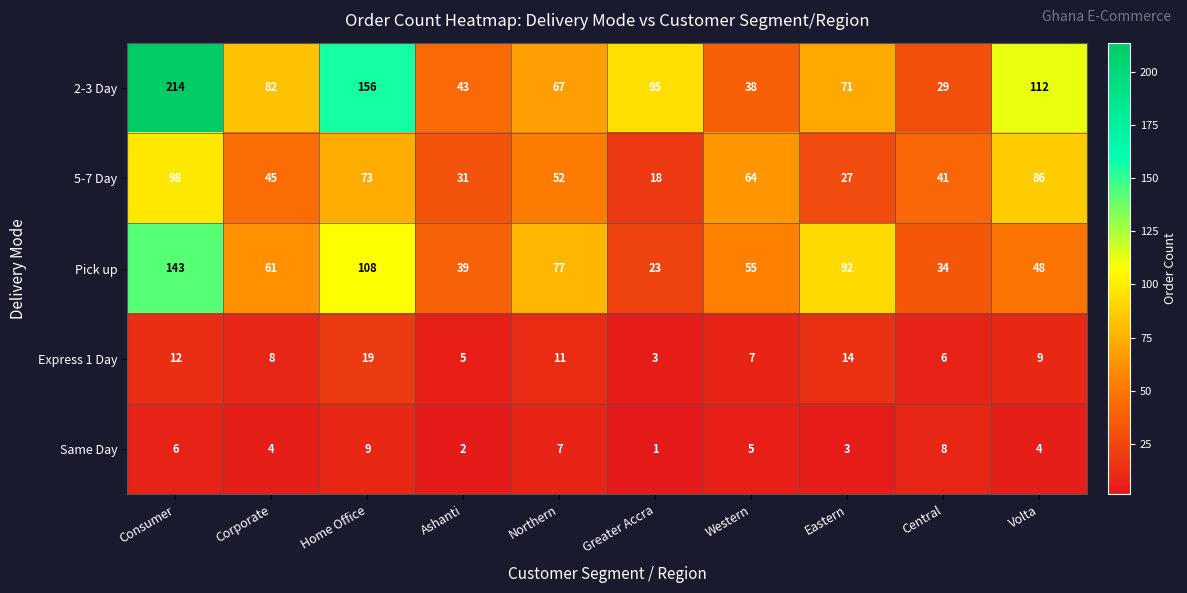

At how many categories does at least one series exceed 208?

1